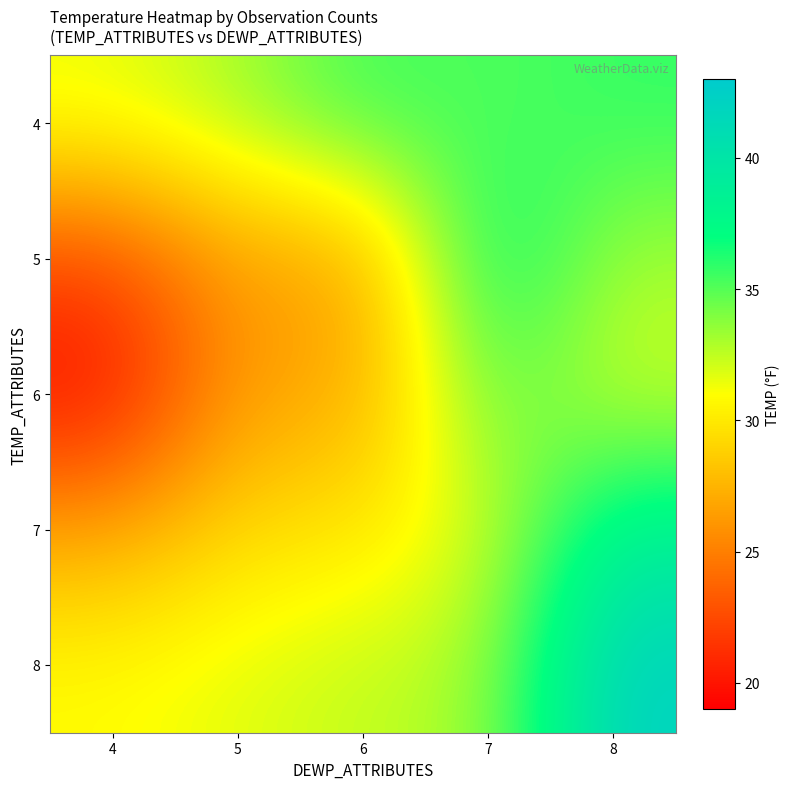

Reading left to right, what are all the values shown in this chart?

4: 4=31.5	5=33.1	6=35.7	7=35.0	8=35.8
5: 4=22.4	5=26.7	6=26.3	7=37.8	8=33.1
6: 4=19.5	5=26.7	6=26.7	7=35.1	8=32.0
7: 4=26.7	5=29.4	6=29.8	7=32.0	8=38.7
8: 4=30.9	5=31.7	6=32.5	7=33.1	8=42.2